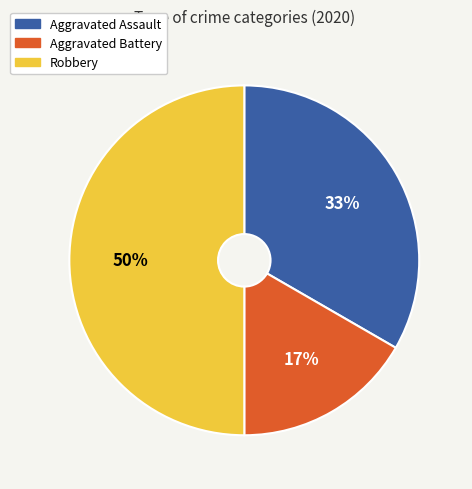

Combined, do Aggravated Assault and Robbery account for over 50%?

Yes